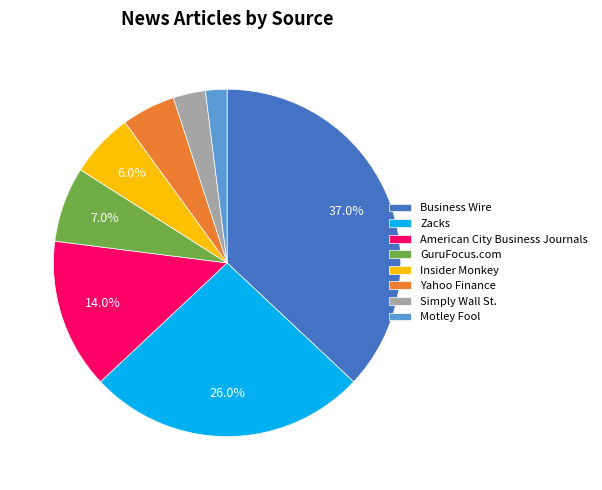

Count the number of slices in the pie.

8